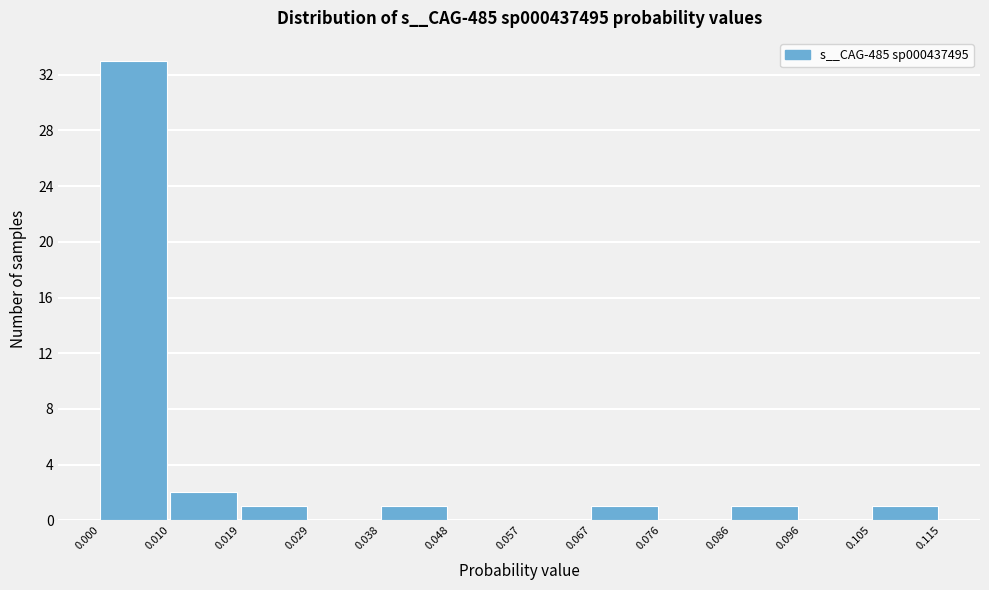

Which range on the x-axis has the tallest bar?

0.000 to 0.010